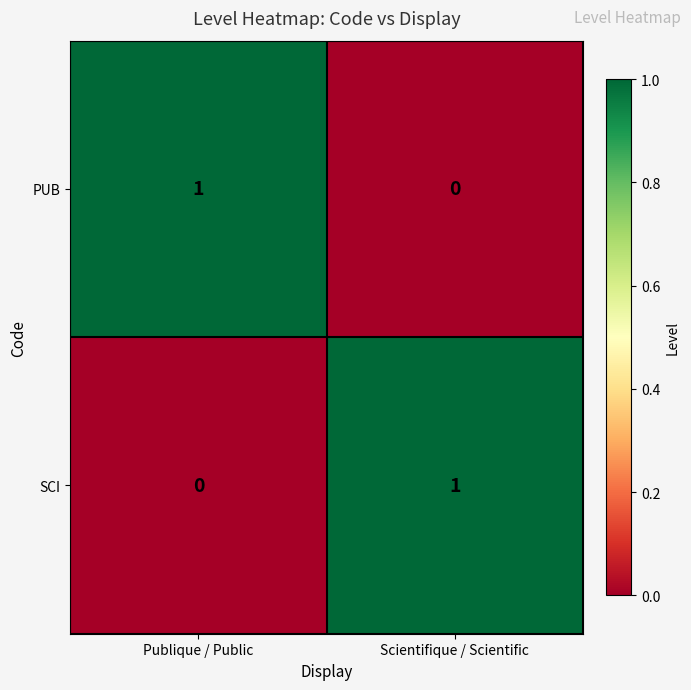

How many values in the PUB series are below 1?

1